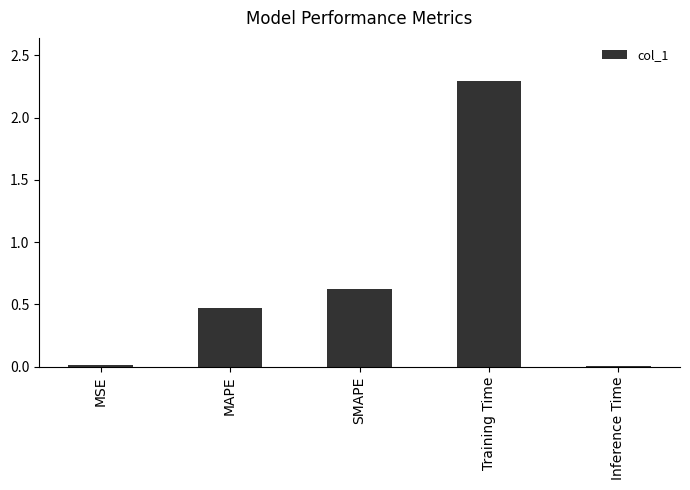

True or false: the data shows 0.0 at Inference Time.

True